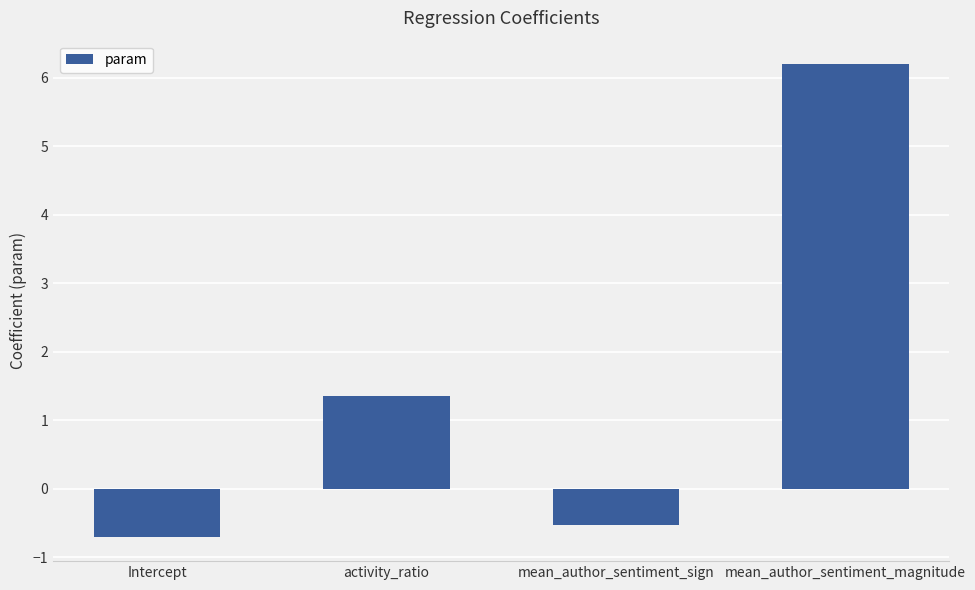

How many bars are there in total?

4